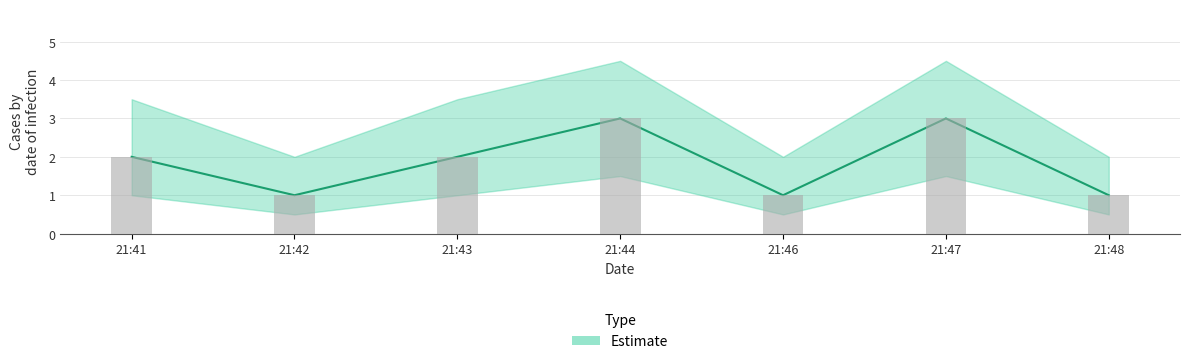

What is the difference between the Estimate values at 21:43 and 21:47?

1